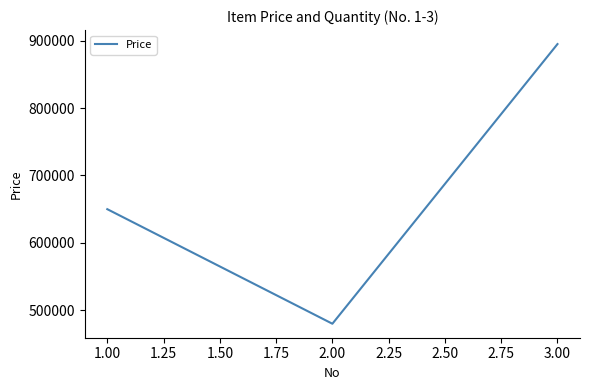

What value does the data have at 3.00, to the nearest 100?

895000